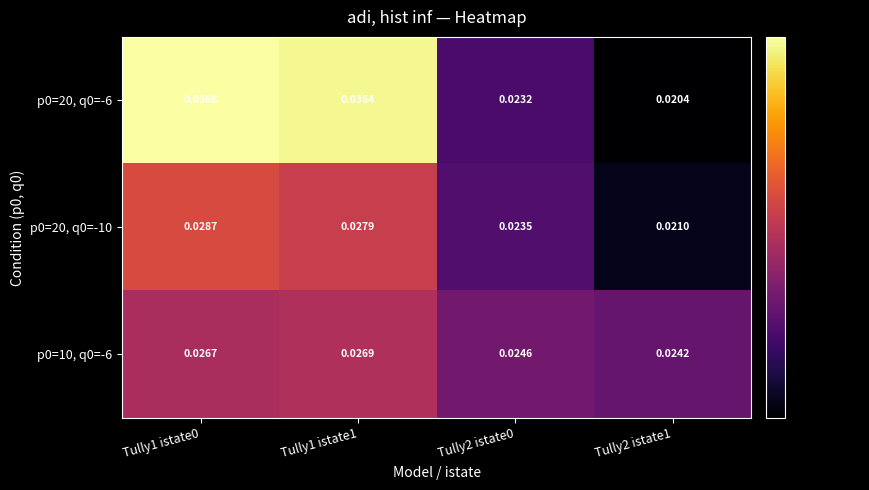

Is the value of p0=10, q0=-6 at Tully2 istate0 greater than the value of p0=20, q0=-10 at Tully1 istate1?

No